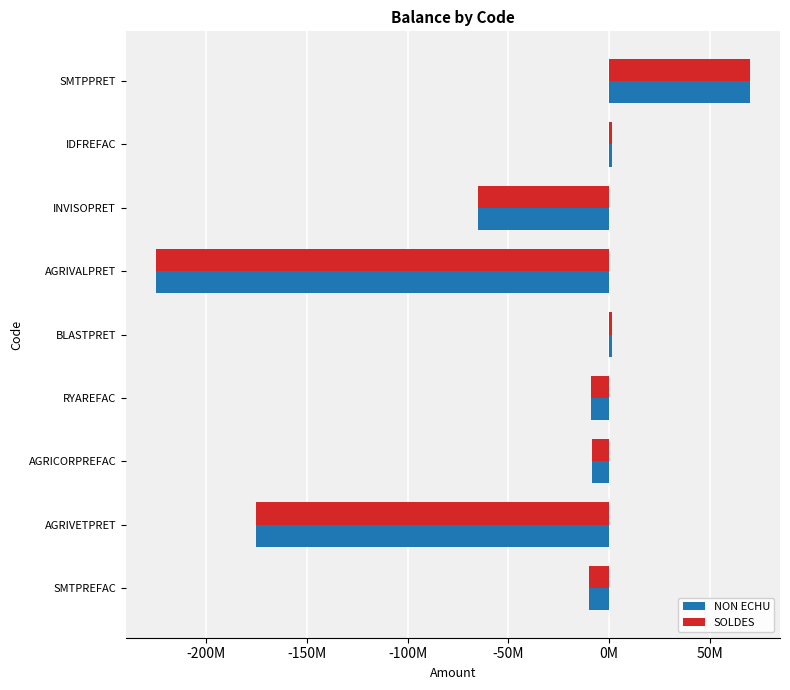

What are all the series names shown in the legend?

NON ECHU, SOLDES